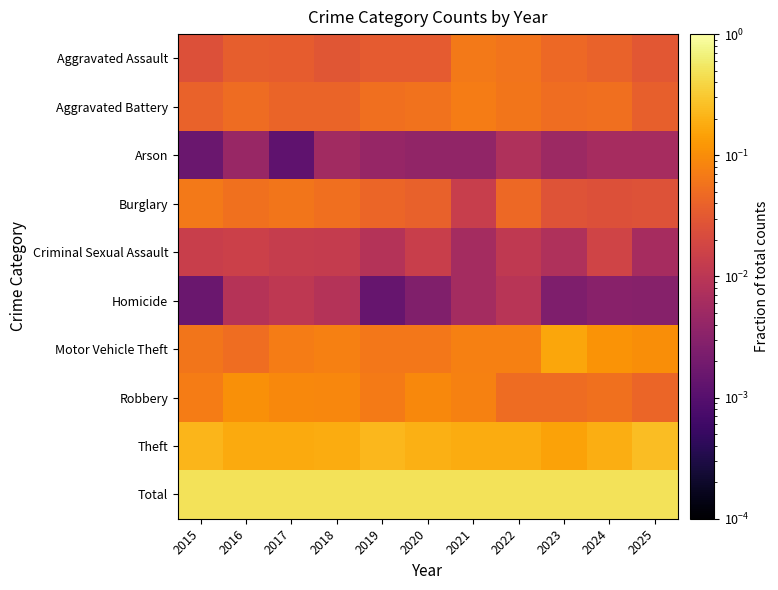

How many series are shown in this chart?

10